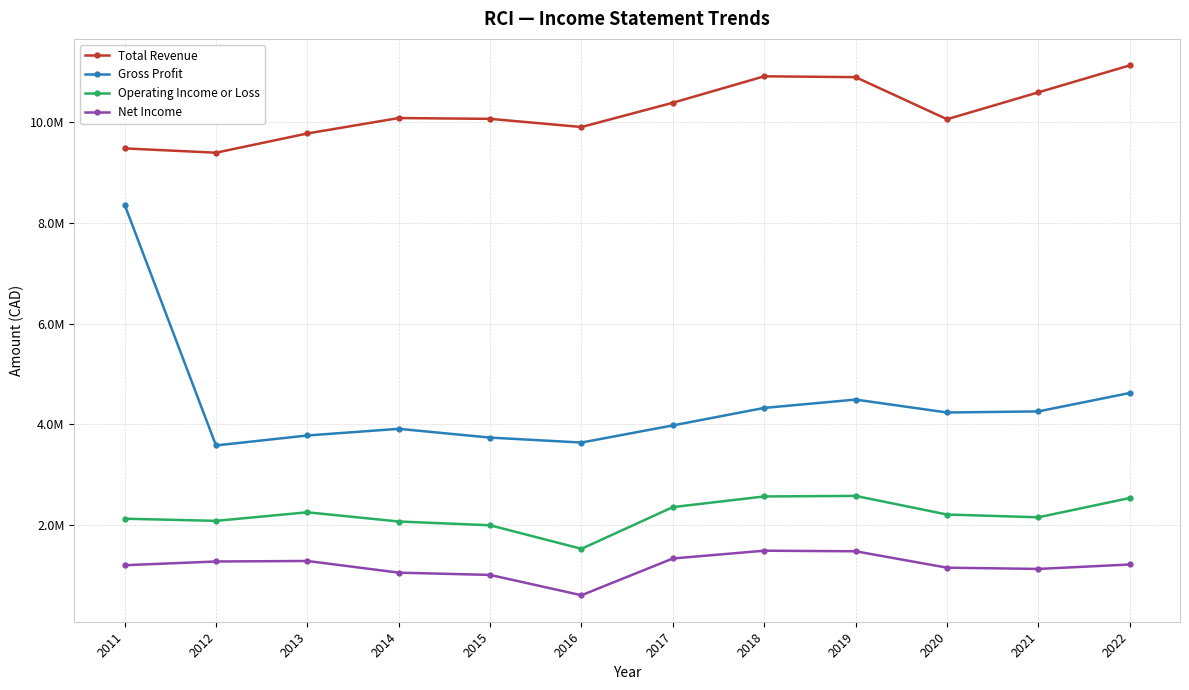

True or false: Gross Profit has a value of 3737000 at 2015.

True